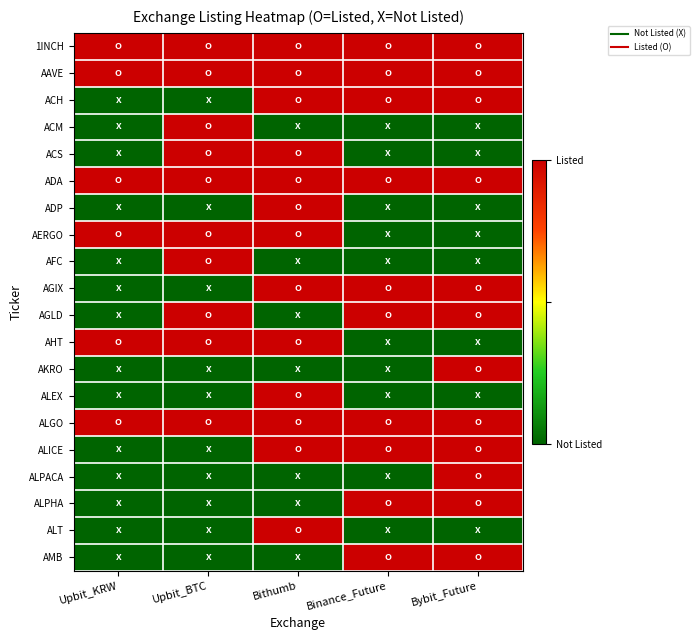

Reading left to right, extract all data points from this chart.

1INCH: Upbit_KRW=1	Upbit_BTC=1	Bithumb=1	Binance_Future=1	Bybit_Future=1
AAVE: Upbit_KRW=1	Upbit_BTC=1	Bithumb=1	Binance_Future=1	Bybit_Future=1
ACH: Upbit_KRW=0	Upbit_BTC=0	Bithumb=1	Binance_Future=1	Bybit_Future=1
ACM: Upbit_KRW=0	Upbit_BTC=1	Bithumb=0	Binance_Future=0	Bybit_Future=0
ACS: Upbit_KRW=0	Upbit_BTC=1	Bithumb=1	Binance_Future=0	Bybit_Future=0
ADA: Upbit_KRW=1	Upbit_BTC=1	Bithumb=1	Binance_Future=1	Bybit_Future=1
ADP: Upbit_KRW=0	Upbit_BTC=0	Bithumb=1	Binance_Future=0	Bybit_Future=0
AERGO: Upbit_KRW=1	Upbit_BTC=1	Bithumb=1	Binance_Future=0	Bybit_Future=0
AFC: Upbit_KRW=0	Upbit_BTC=1	Bithumb=0	Binance_Future=0	Bybit_Future=0
AGIX: Upbit_KRW=0	Upbit_BTC=0	Bithumb=1	Binance_Future=1	Bybit_Future=1
AGLD: Upbit_KRW=0	Upbit_BTC=1	Bithumb=0	Binance_Future=1	Bybit_Future=1
AHT: Upbit_KRW=1	Upbit_BTC=1	Bithumb=1	Binance_Future=0	Bybit_Future=0
AKRO: Upbit_KRW=0	Upbit_BTC=0	Bithumb=0	Binance_Future=0	Bybit_Future=1
ALEX: Upbit_KRW=0	Upbit_BTC=0	Bithumb=1	Binance_Future=0	Bybit_Future=0
ALGO: Upbit_KRW=1	Upbit_BTC=1	Bithumb=1	Binance_Future=1	Bybit_Future=1
ALICE: Upbit_KRW=0	Upbit_BTC=0	Bithumb=1	Binance_Future=1	Bybit_Future=1
ALPACA: Upbit_KRW=0	Upbit_BTC=0	Bithumb=0	Binance_Future=0	Bybit_Future=1
ALPHA: Upbit_KRW=0	Upbit_BTC=0	Bithumb=0	Binance_Future=1	Bybit_Future=1
ALT: Upbit_KRW=0	Upbit_BTC=0	Bithumb=1	Binance_Future=0	Bybit_Future=0
AMB: Upbit_KRW=0	Upbit_BTC=0	Bithumb=0	Binance_Future=1	Bybit_Future=1